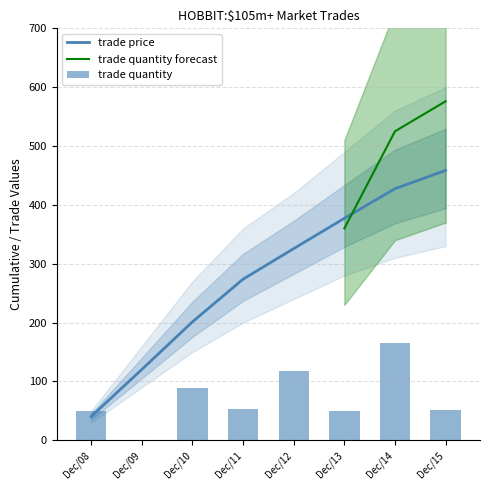

List the labels in order of value, smallest first.

Dec/09, Dec/13, Dec/08, Dec/15, Dec/11, Dec/10, Dec/12, Dec/14